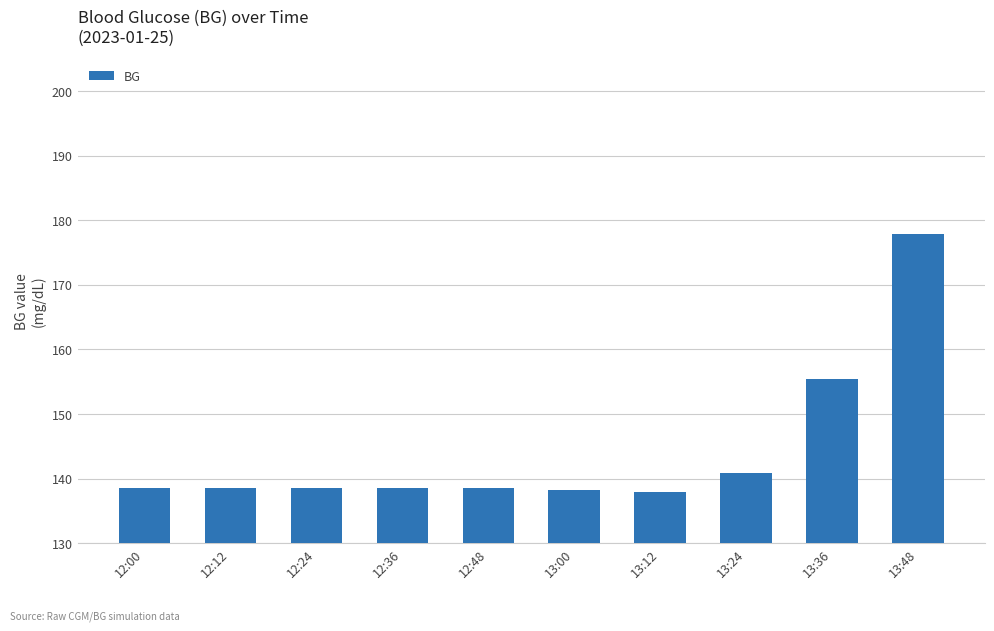

What is the average value?

144.3